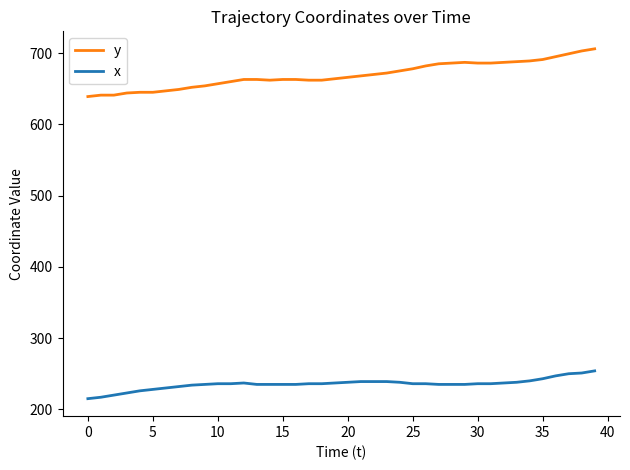

What is the greatest value displayed?

706